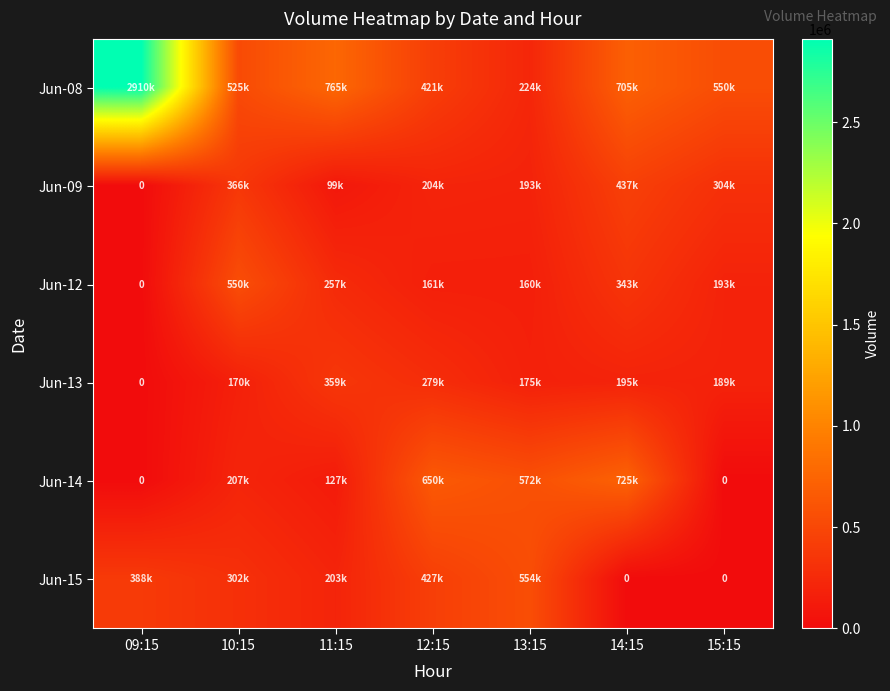

What is the difference between the maximum and second lowest values in the Jun-13 series?

189059